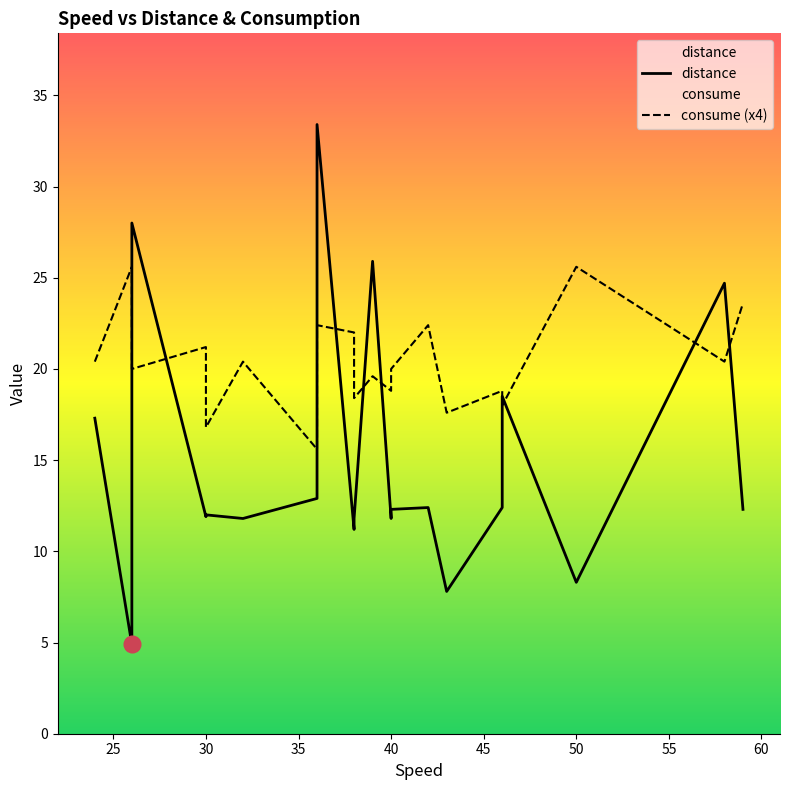

What are all the series names shown in the legend?

distance, consume (x4)